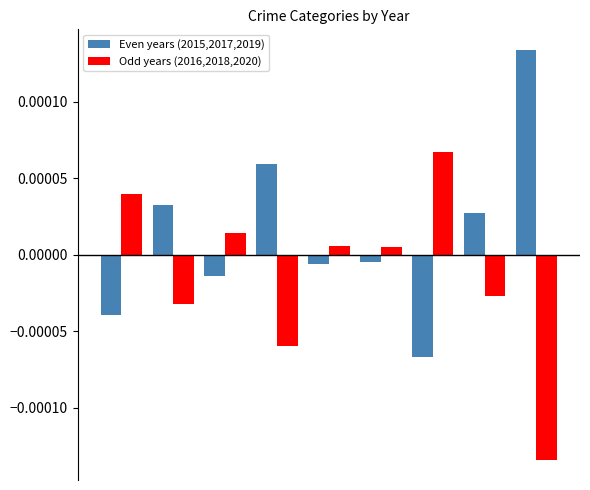

How many groups of bars are there?

9